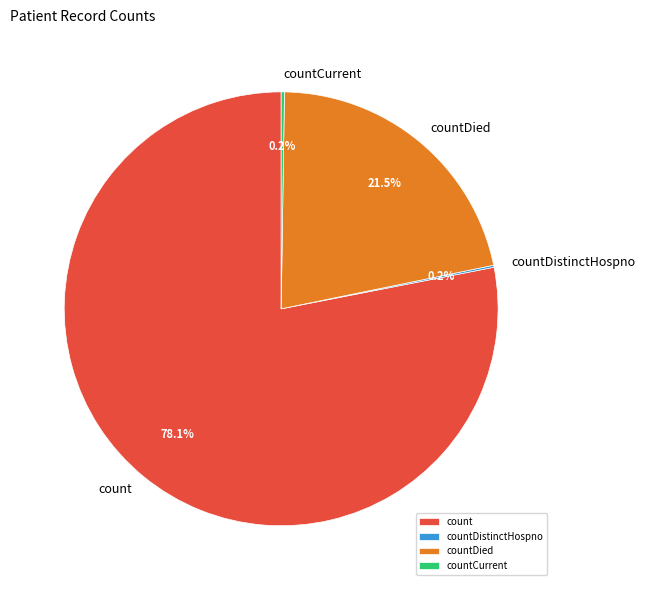

To the nearest percent, what percentage of the pie is count?

78%